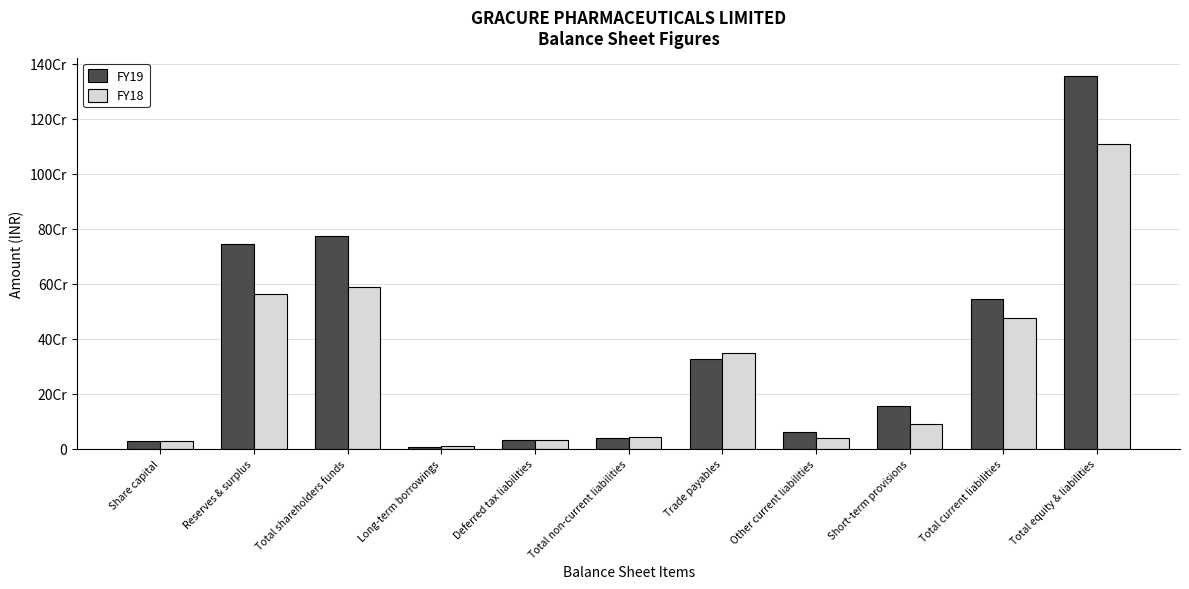

What value does the FY19 series have at Total equity & liabilities, to the nearest 10?

1354709440